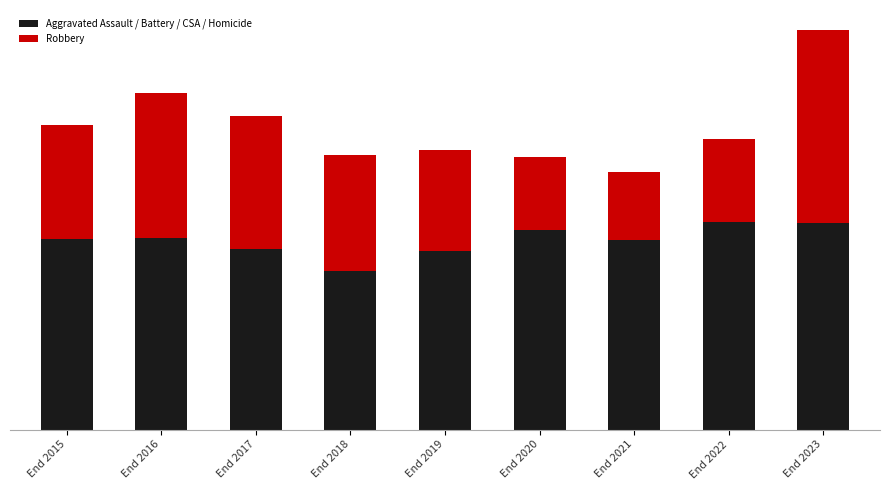

What are all the series names shown in the legend?

Aggravated Assault / Battery / CSA / Homicide, Robbery